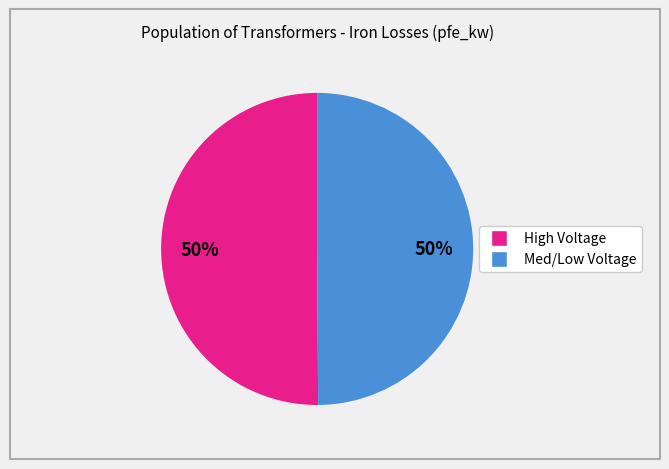

How many slices are in this pie chart?

2